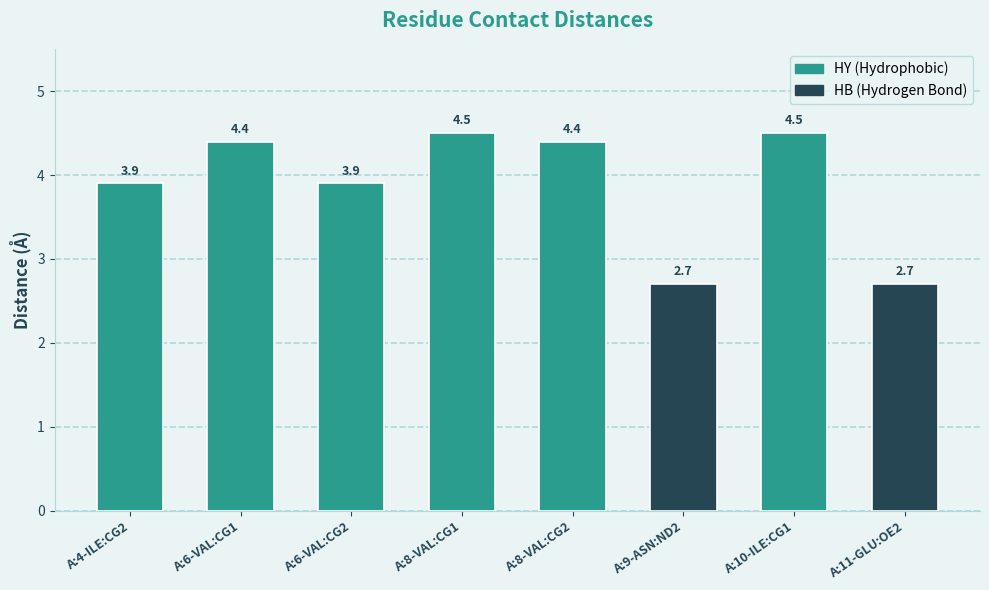

The value at A:10-ILE:CG1 is 4.5. True or false?

True